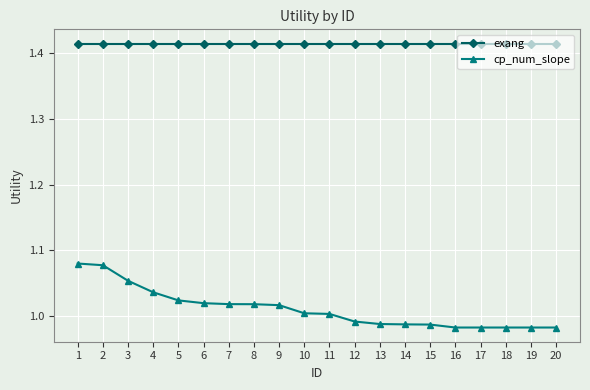

At 8, list the series in order from largest to smallest.

exang, cp_num_slope